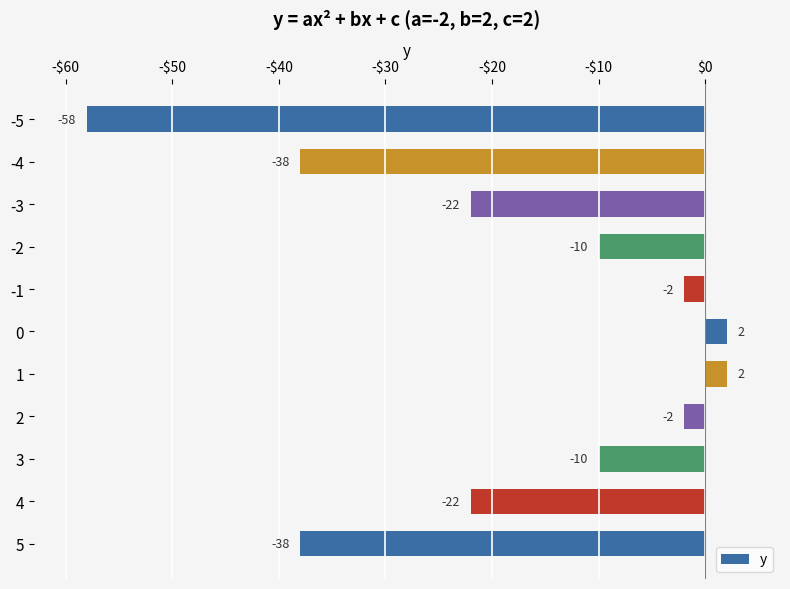

What is the difference between the maximum and minimum values?

60